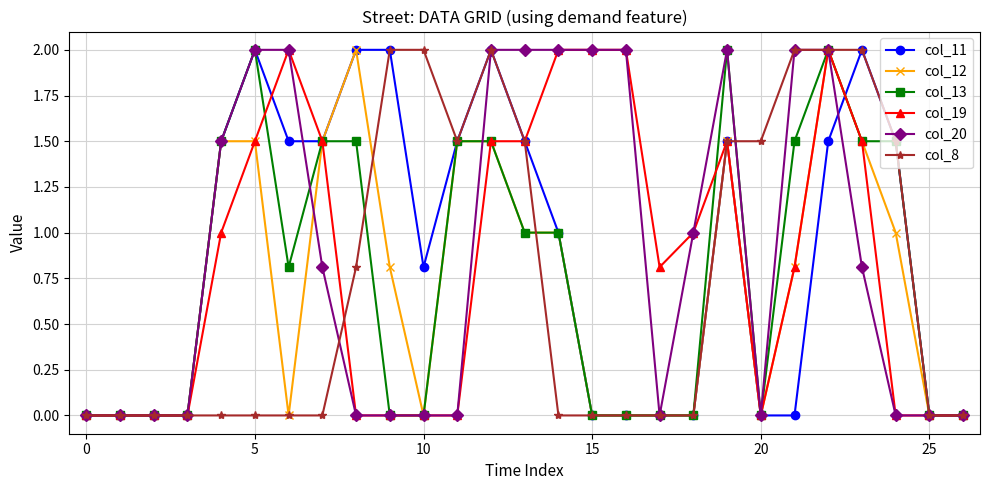

What is the greatest value displayed?

2.0